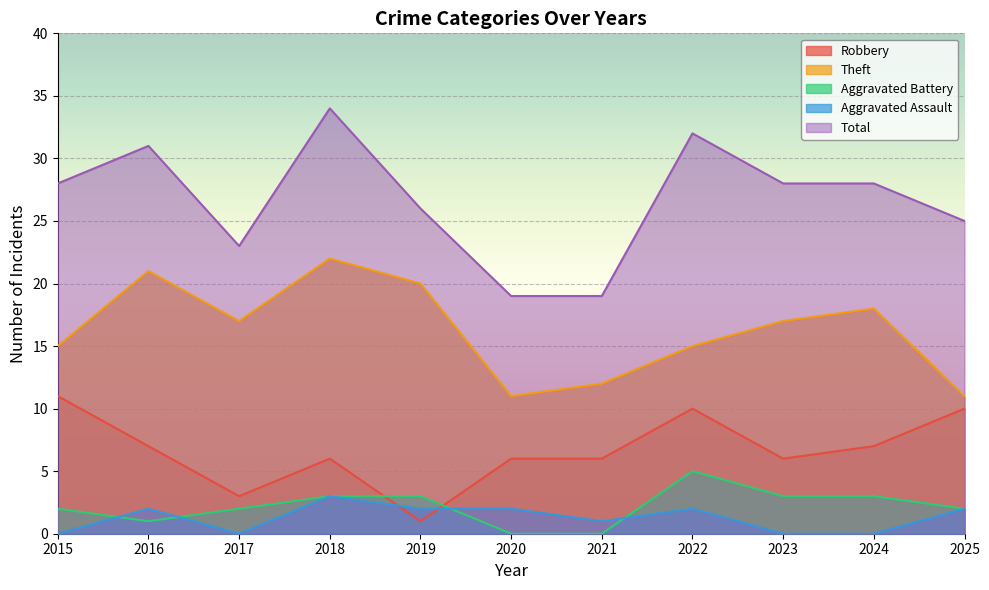

The value of Theft at 2020 is 5. True or false?

False